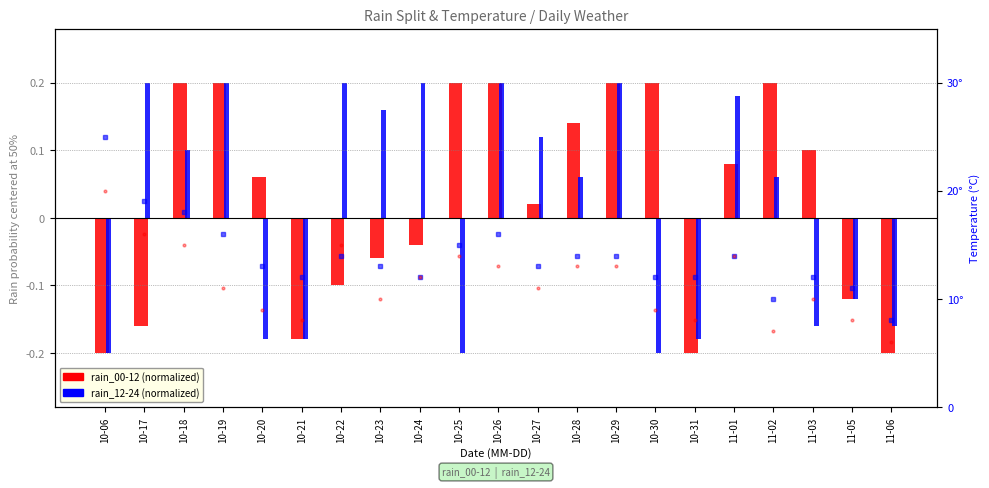

The value of temp_24 at 10-24 is 17.2. True or false?

False